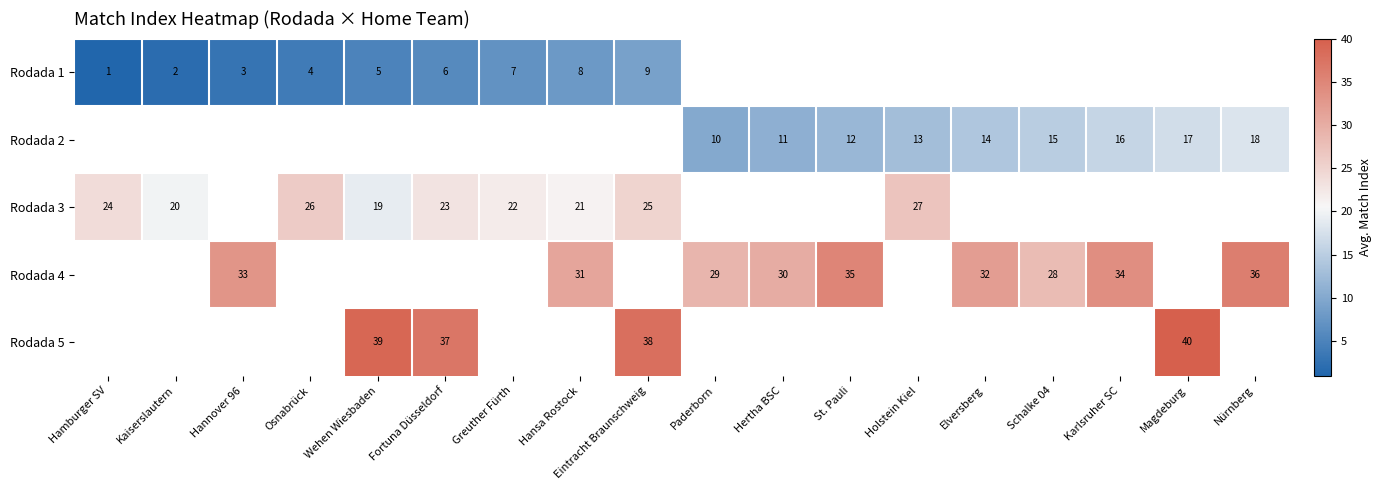

What is the smallest value displayed?

1.0